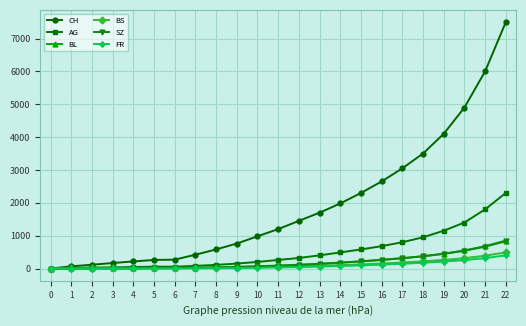

What is the difference between the CH values at 17 and 22?

4450